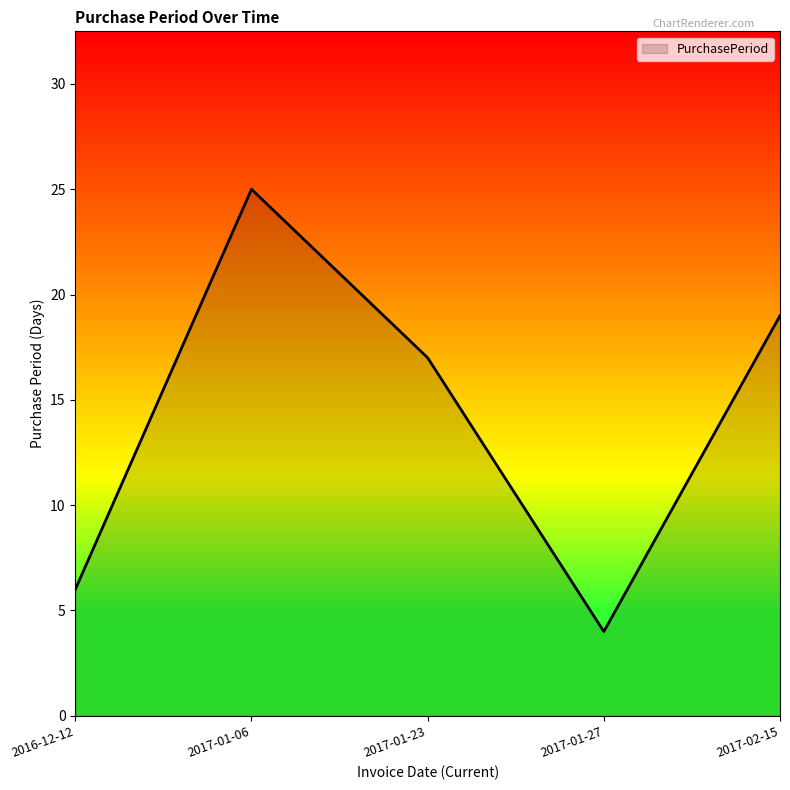

At which category does the chart reach its minimum across all series?

2017-01-27